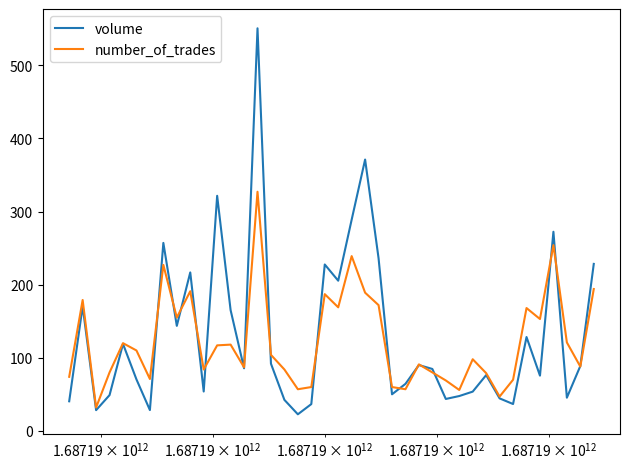

Rank the series by their maximum value, from lowest to highest.

number_of_trades, volume